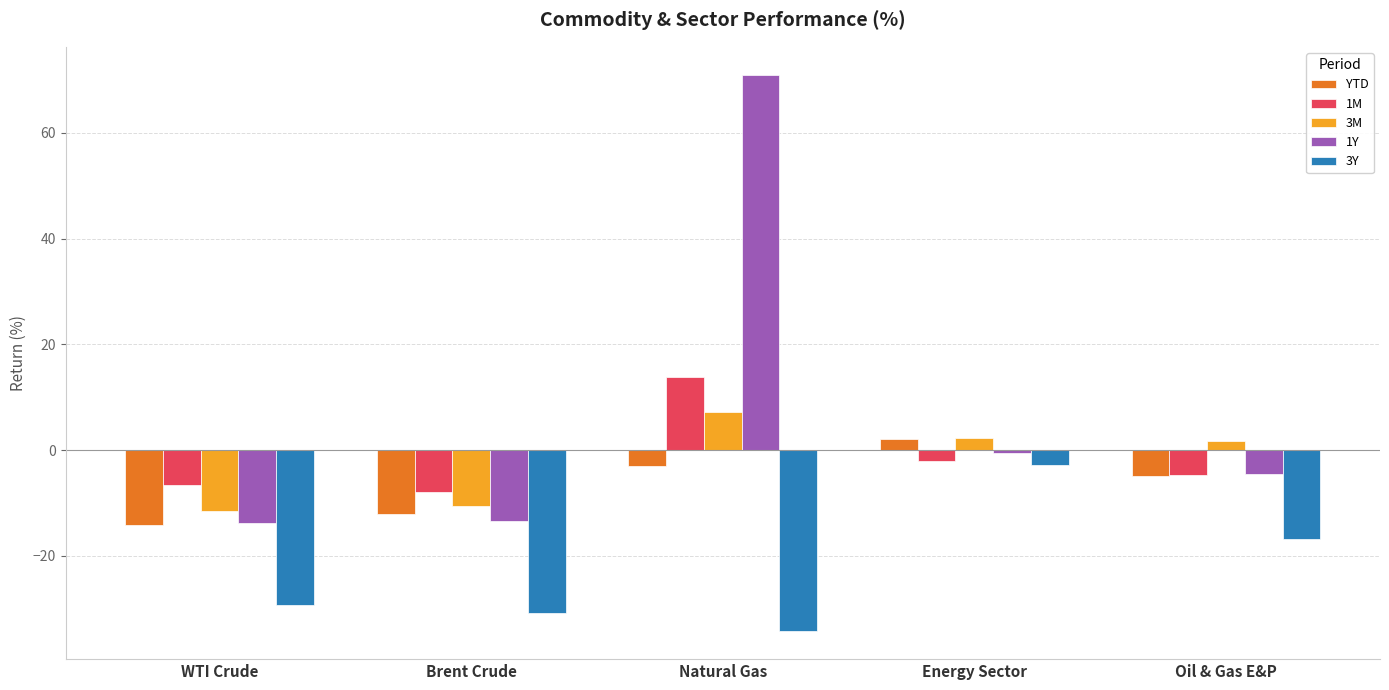

What position from the right is Oil & Gas E&P?

1